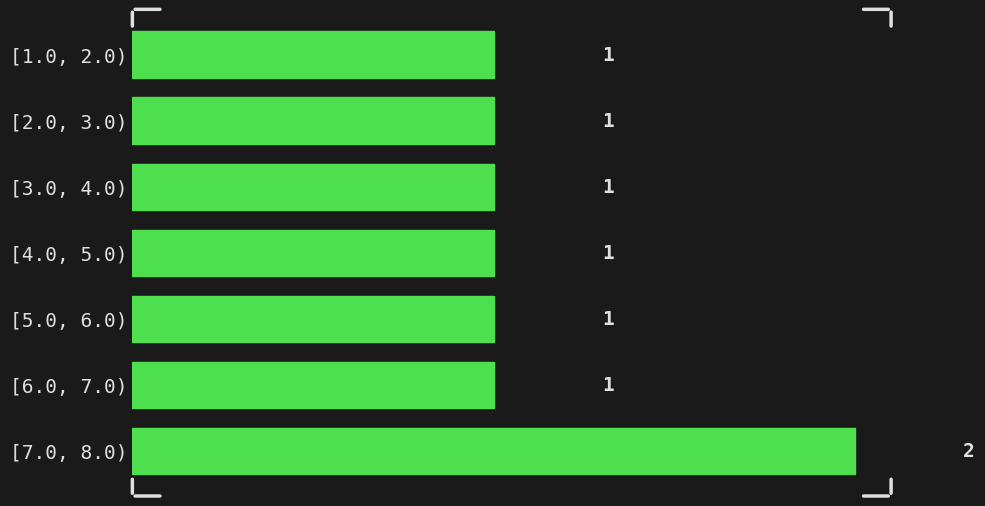

Reading top to bottom, extract all data points from this chart.

1	1	1	1	1	1	2